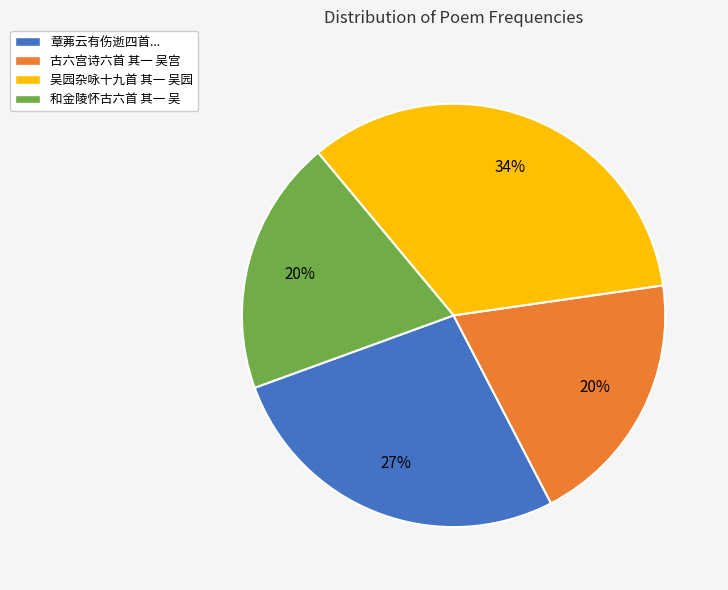

Is there a majority slice in this chart?

No